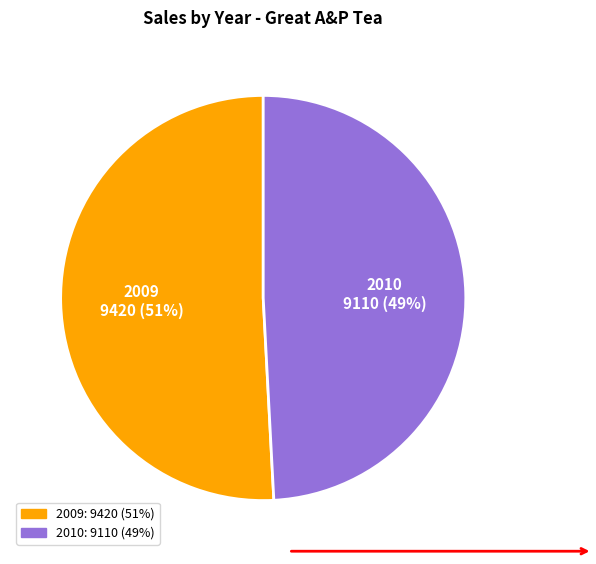

True or false: 2010 accounts for 49% of the total.

True